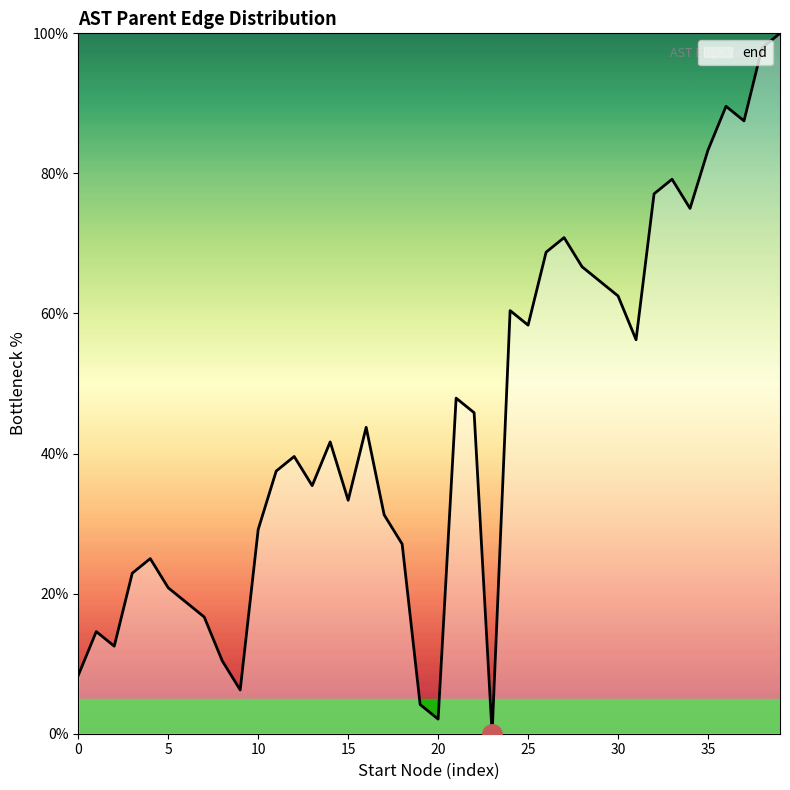

What is the difference between the maximum and minimum values?

100.0